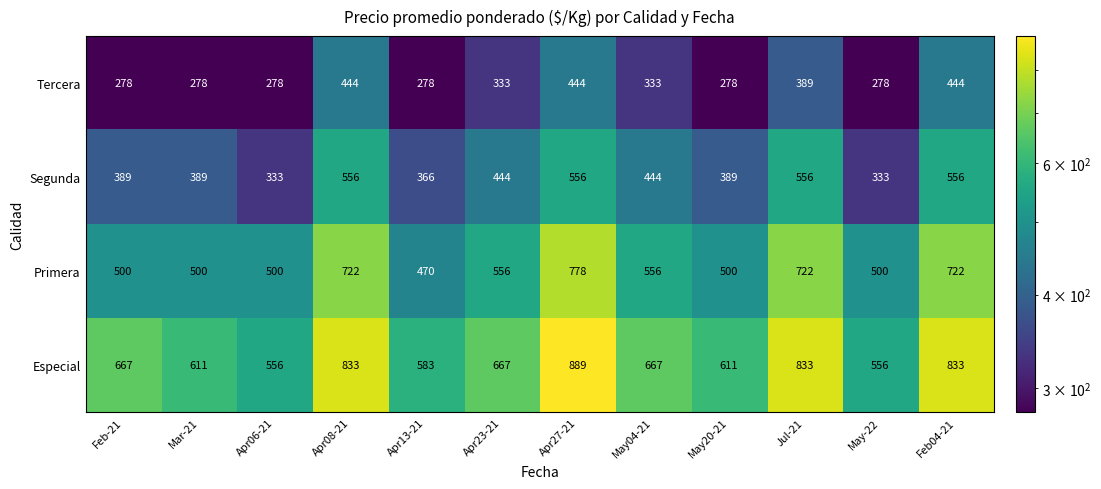

The value of Tercera at Mar-21 is 423. True or false?

False